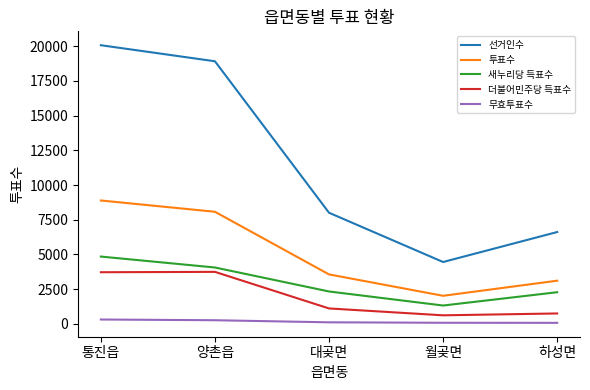

Where is 투표수 nearest to the value 5457?

대곶면